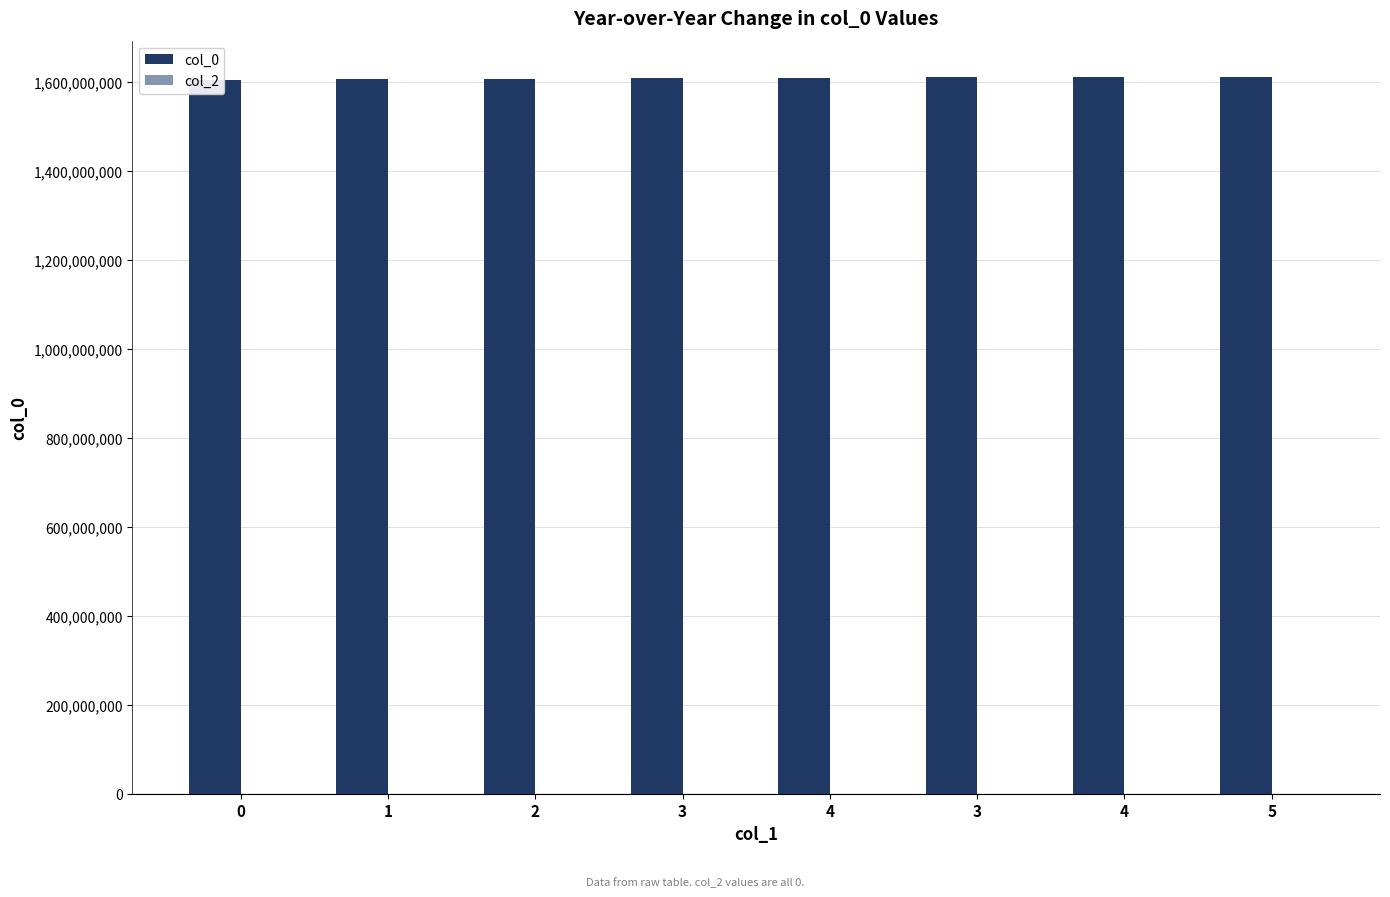

Is it true that col_0 equals 1608228007 at 3?

True